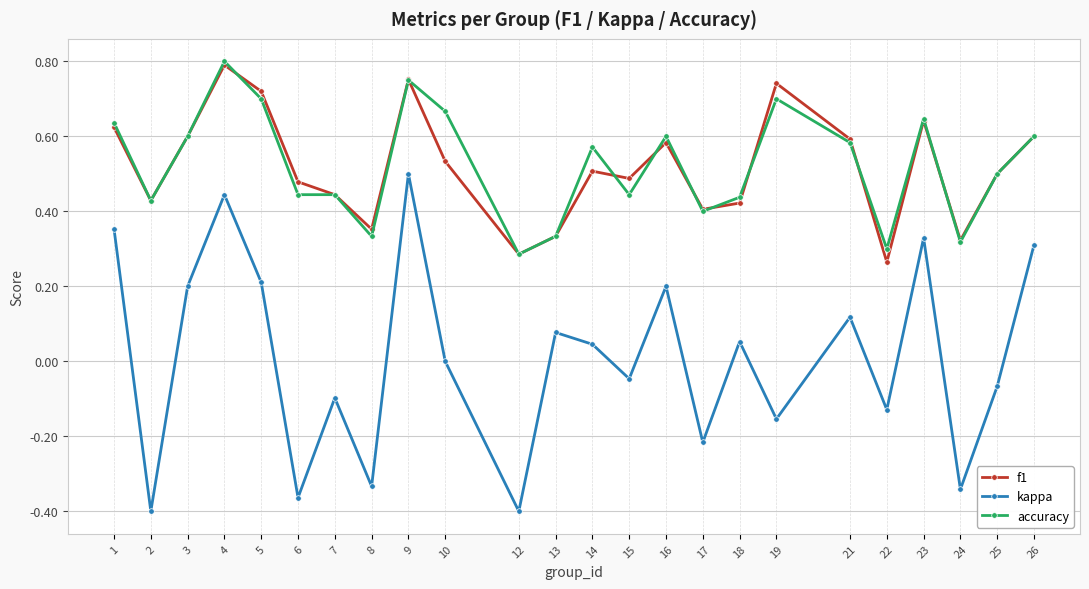

True or false: f1 has a value of 0.2 at 12.

False